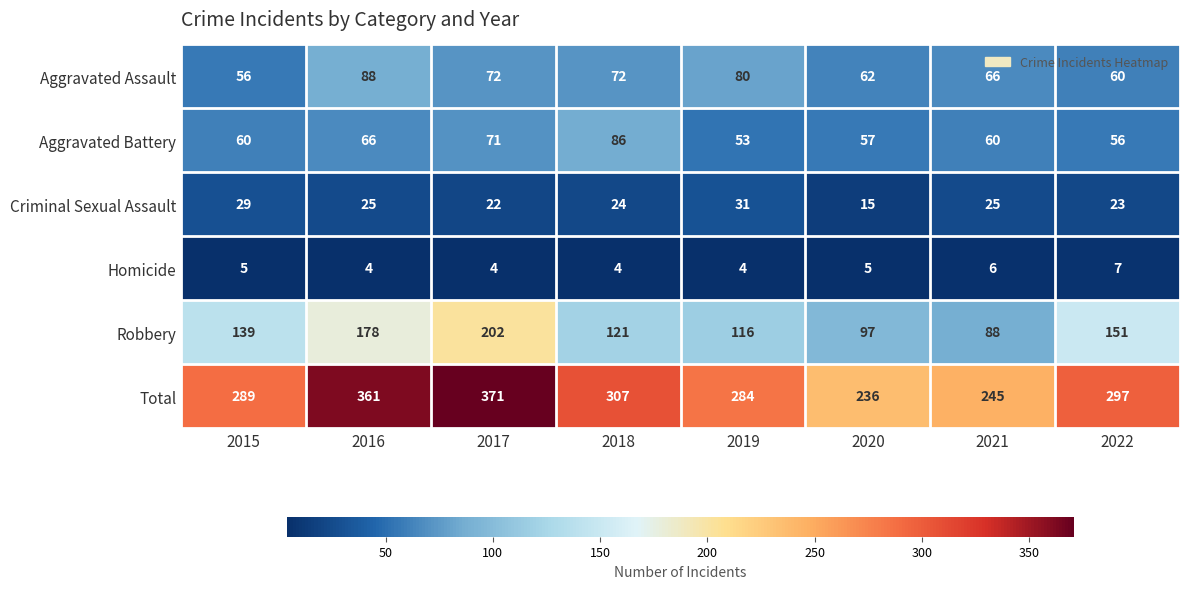

What is the maximum value for Criminal Sexual Assault?

31